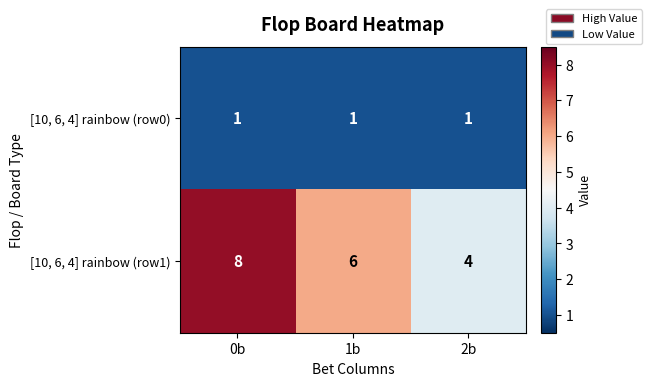

At how many categories does at least one series exceed 3?

3